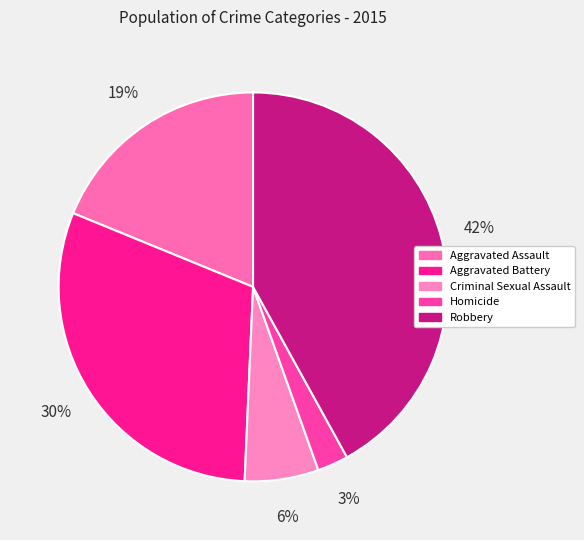

How many slices are in this pie chart?

5